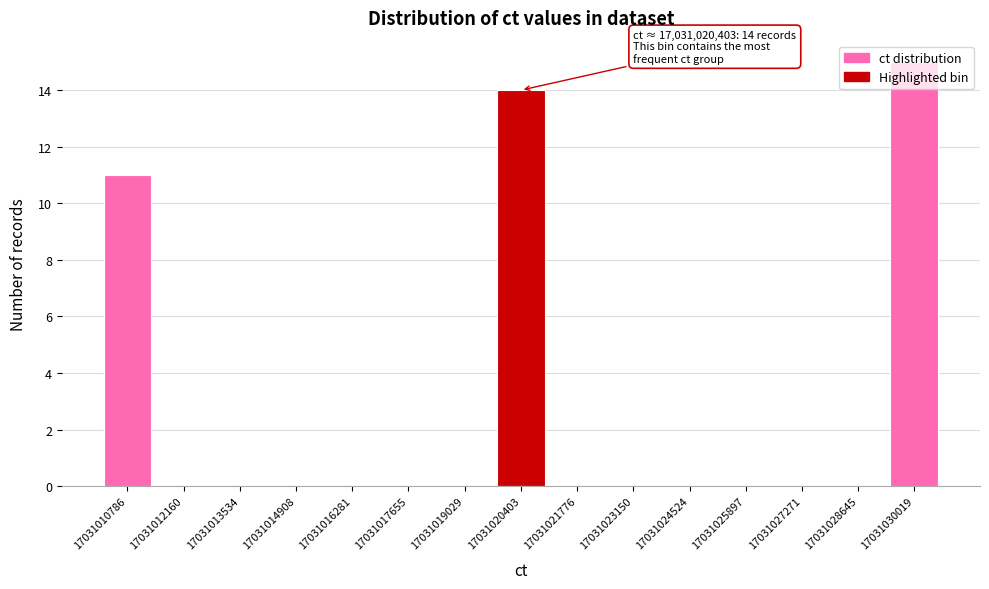

Which range on the x-axis has the tallest bar?

17031029400 to 17031030800